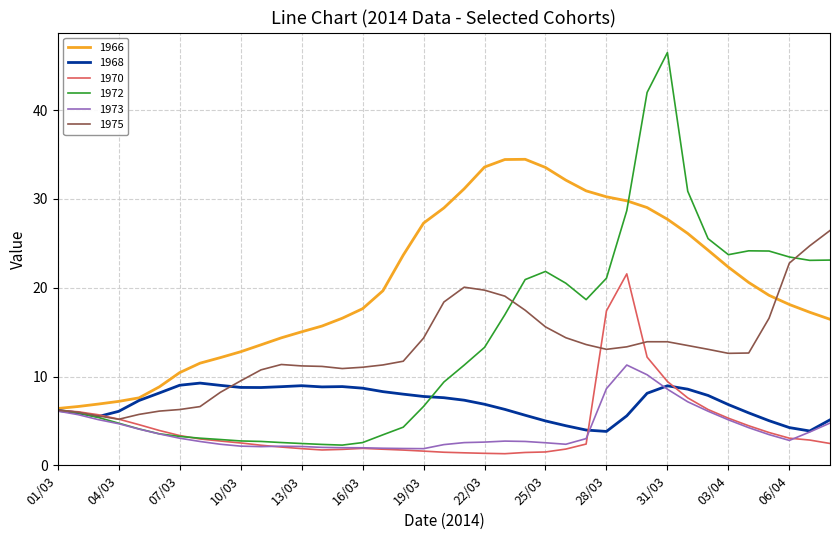

Which series has the widest spread of values?

1972